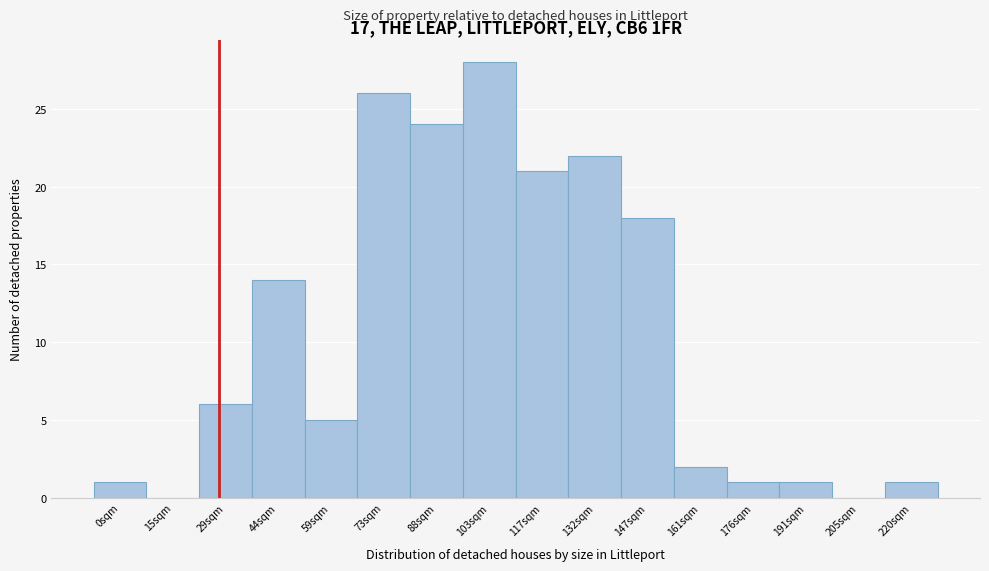

Reading left to right, what are all the values shown in this chart?

0sqm=1	15sqm=0	29sqm=6	44sqm=14	59sqm=5	73sqm=26	88sqm=24	103sqm=28	117sqm=21	132sqm=22	147sqm=18	161sqm=2	176sqm=1	191sqm=1	205sqm=0	220sqm=1